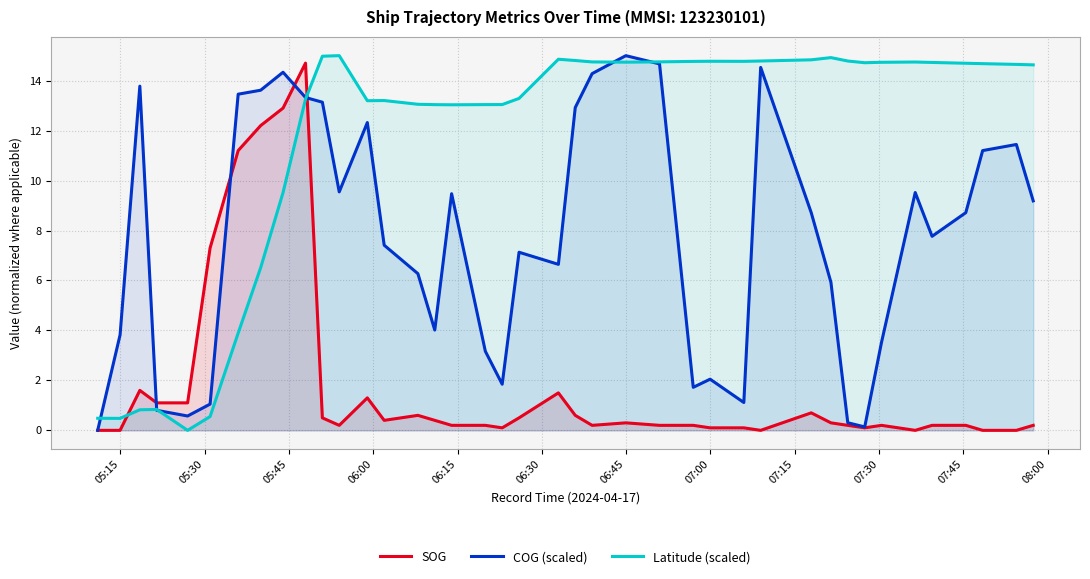

After their last crossing, which series has the higher values: SOG or Latitude (scaled)?

Latitude (scaled)